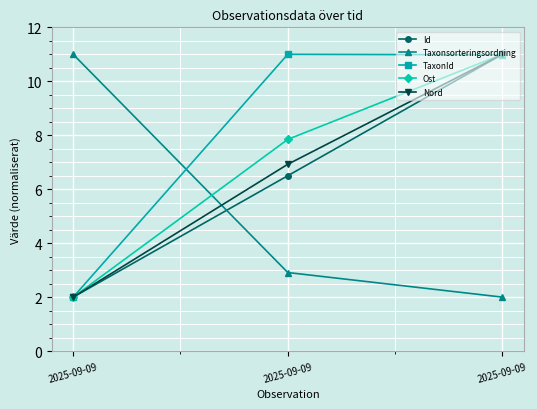

What is the difference between the highest and lowest values at 2025-09-09?

9.0